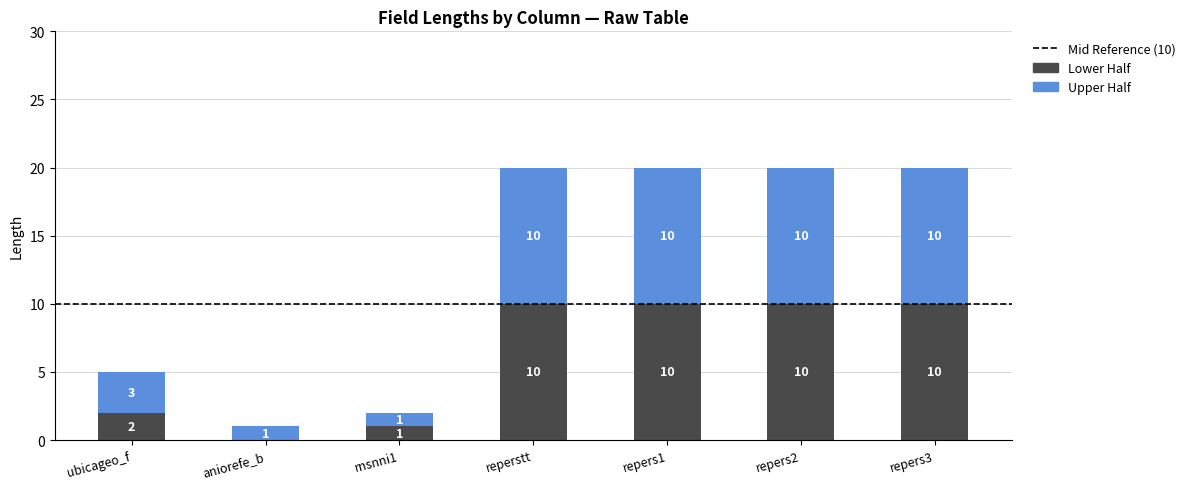

How many series are shown in this chart?

2